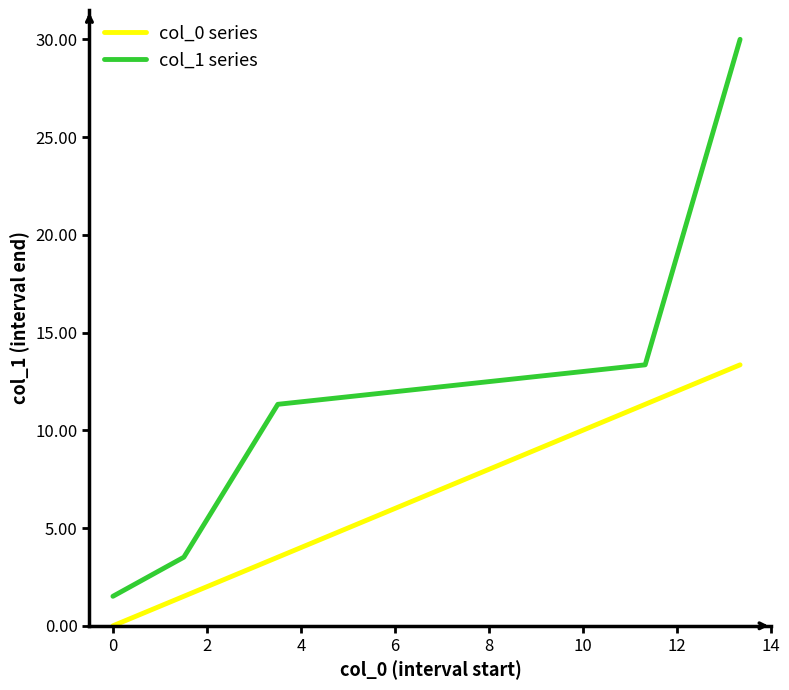

List the series in order of their overall mean, highest first.

col_1 series, col_0 series